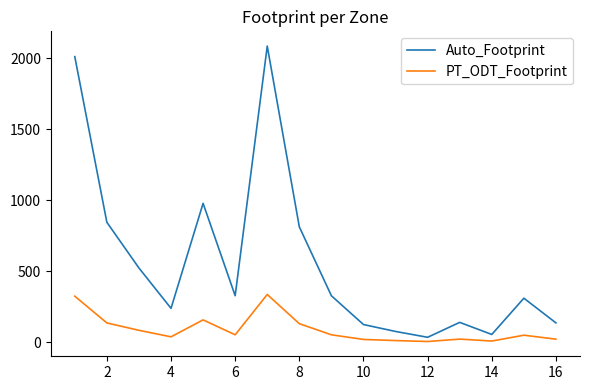

How many lines are shown in the chart?

2